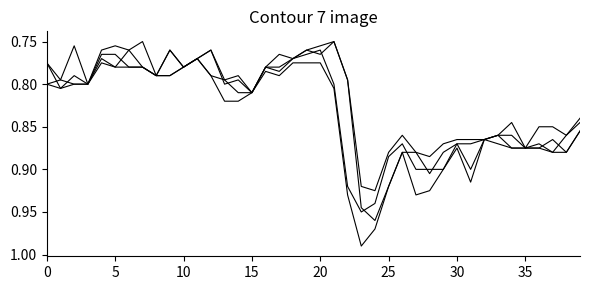

How many distinct data groups are displayed?

4